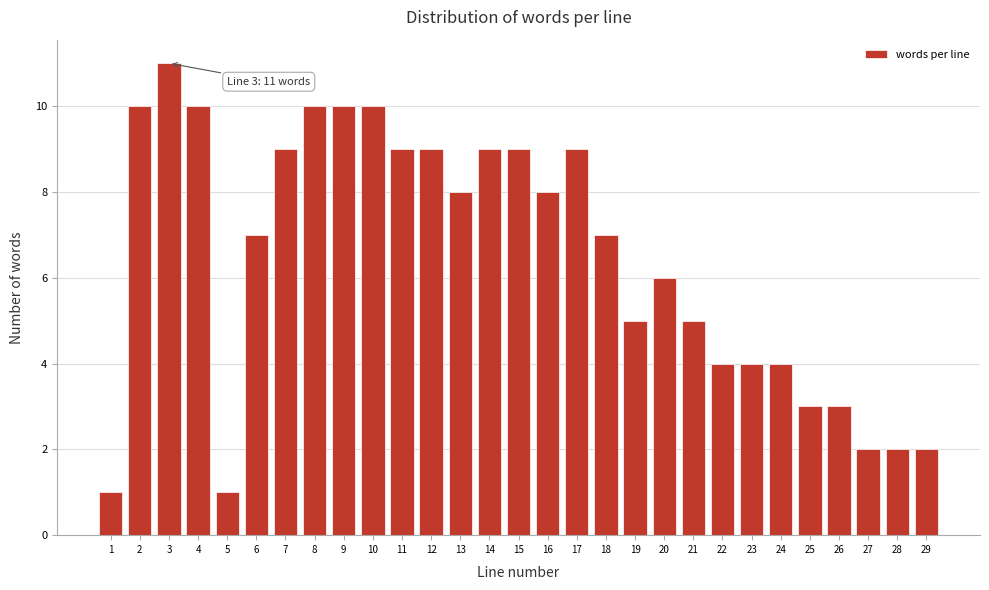

Reading right to left, what are all the values shown in this chart?

29=2	28=2	27=2	26=3	25=3	24=4	23=4	22=4	21=5	20=6	19=5	18=7	17=9	16=8	15=9	14=9	13=8	12=9	11=9	10=10	9=10	8=10	7=9	6=7	5=1	4=10	3=11	2=10	1=1